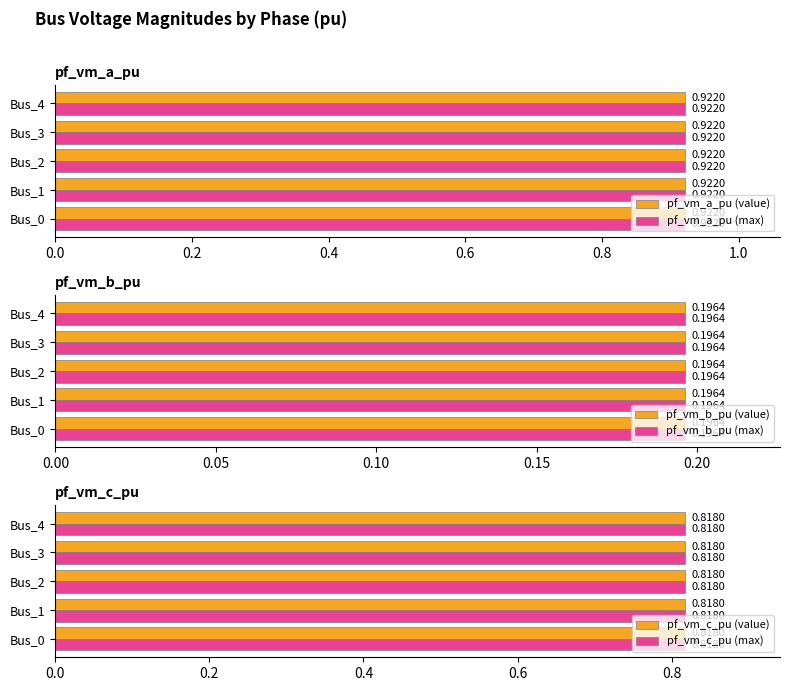

What is the average value of the pf_vm_a_pu series?

0.9